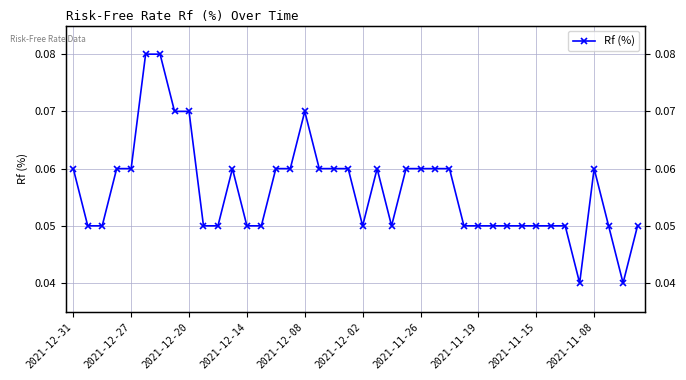

What position from the right is 30?

10